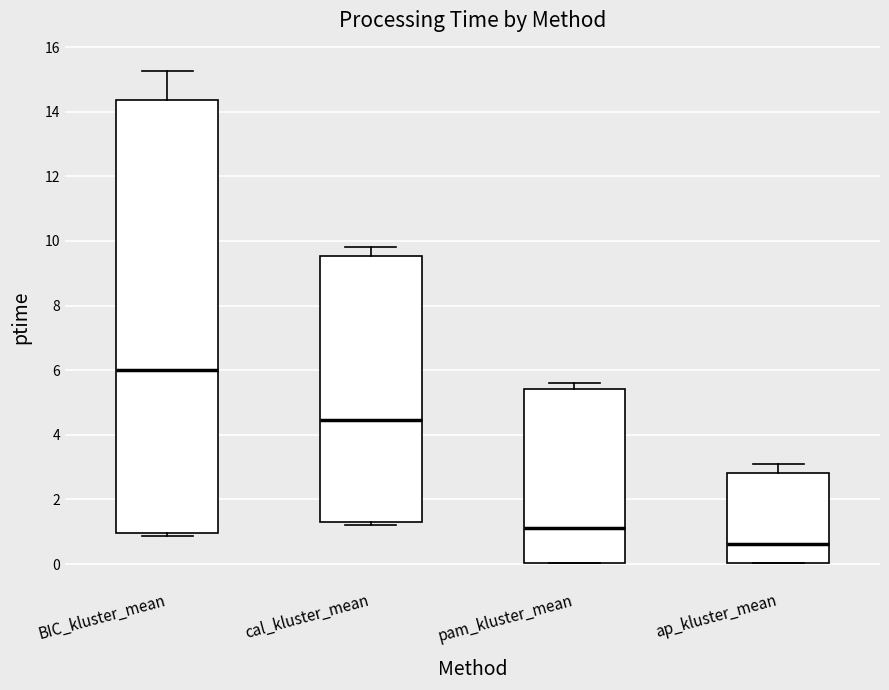

Reading left to right, transcribe this box plot: for each box, give where its median line is, the range the box spans, and where its two whiskers end, as read against the y-axis. The values are not printed on the chart, so give them approximately, as read against the axis.

BIC_kluster_mean: median 6.0, box 1.0 to 14.4, whiskers 0.8 to 15.2
cal_kluster_mean: median 4.4, box 1.4 to 9.6, whiskers 1.2 to 9.8
pam_kluster_mean: median 1.2, box 0.0 to 5.4, whiskers 0.0 to 5.6
ap_kluster_mean: median 0.6, box 0.0 to 2.8, whiskers 0.0 to 3.2